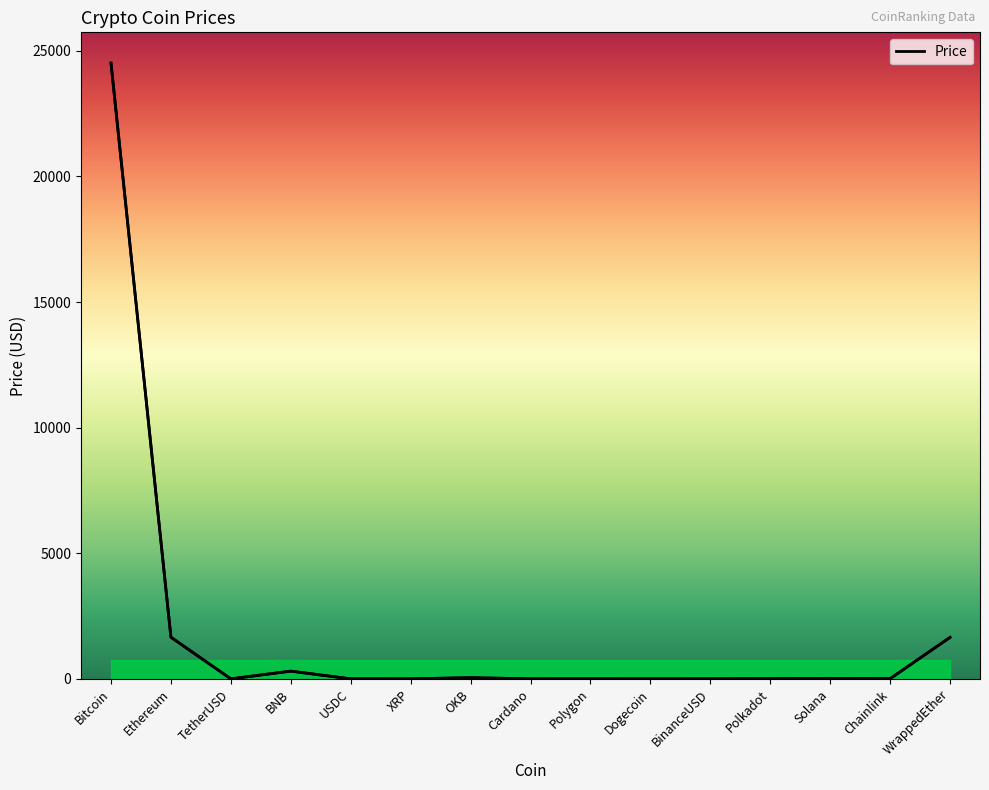

Is it true that the value at OKB is 47.5?

True